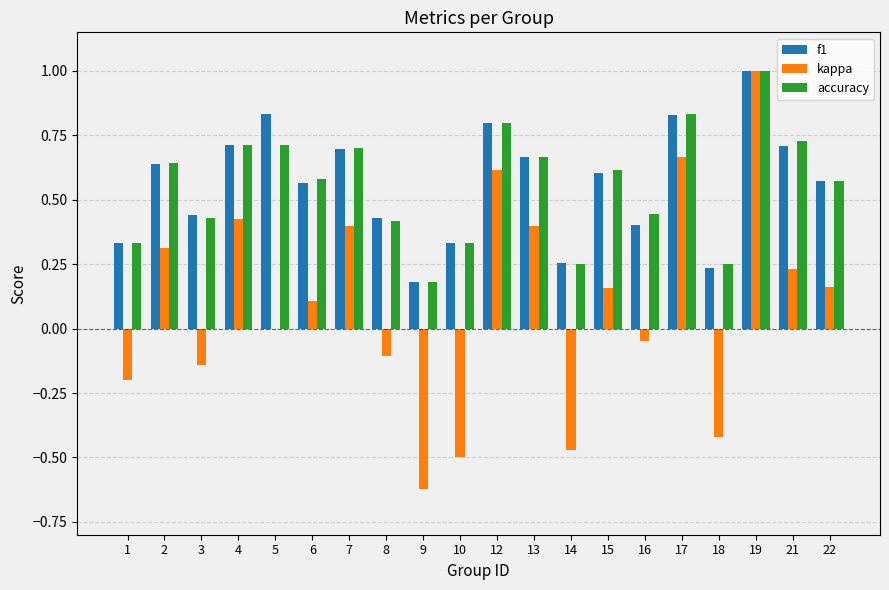

Is the value of accuracy at 3 greater than the value of kappa at 12?

No